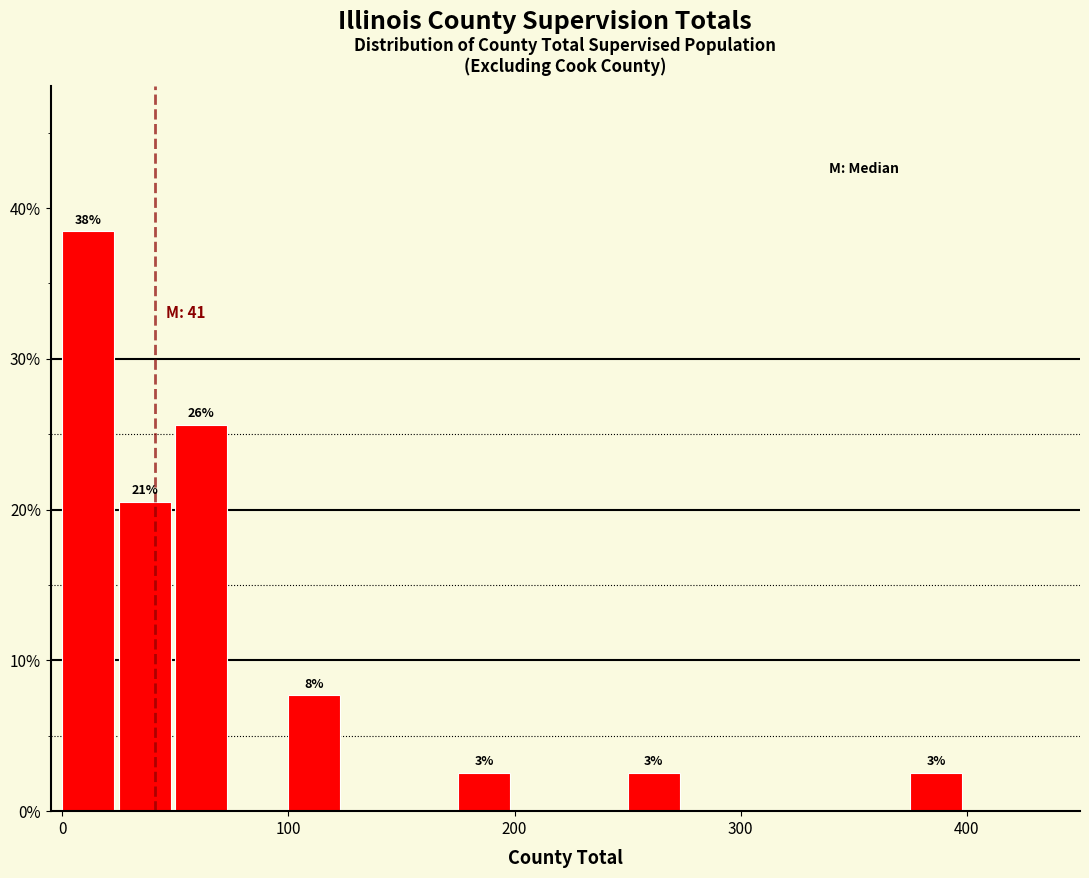

Read against the x-axis, roughly where is the centre of the tallest bar?

10